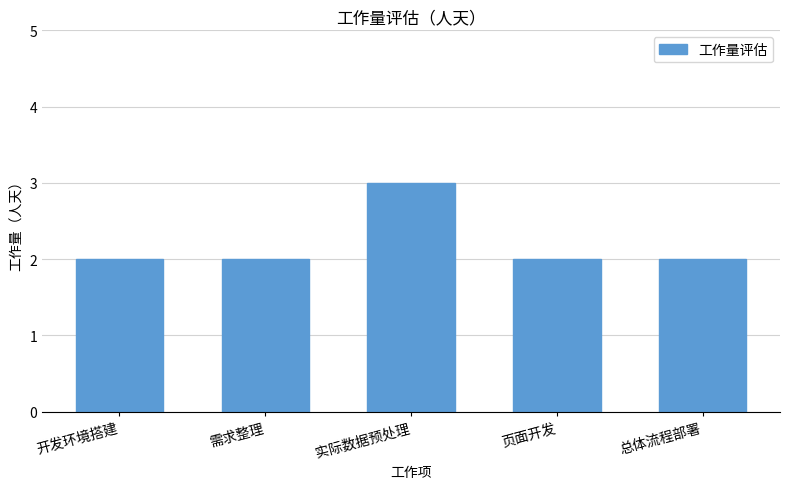

Which label corresponds to the largest value in the chart?

实际数据预处理